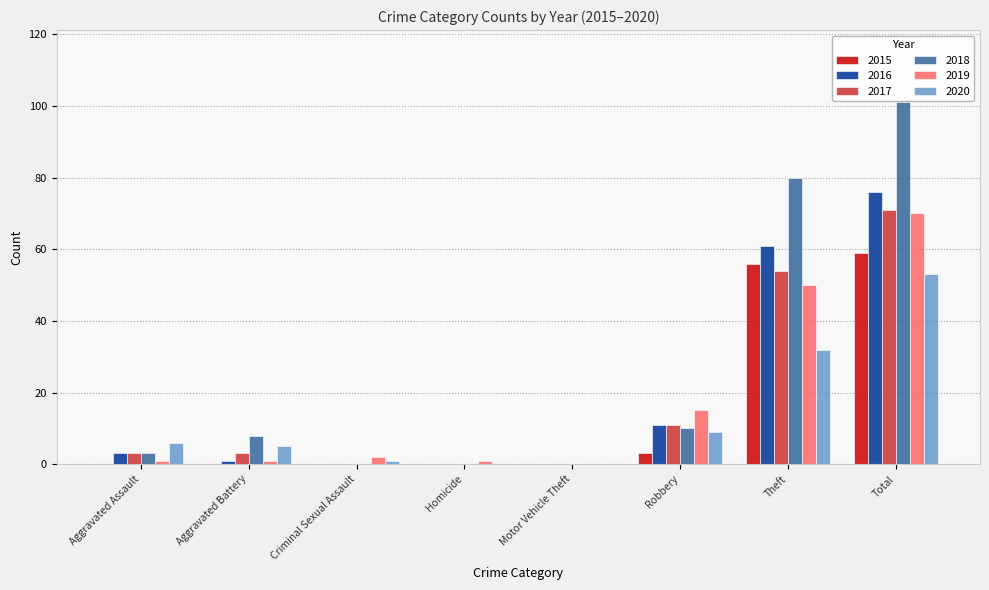

The 2016 series shows 3 at Aggravated Assault. True or false?

True